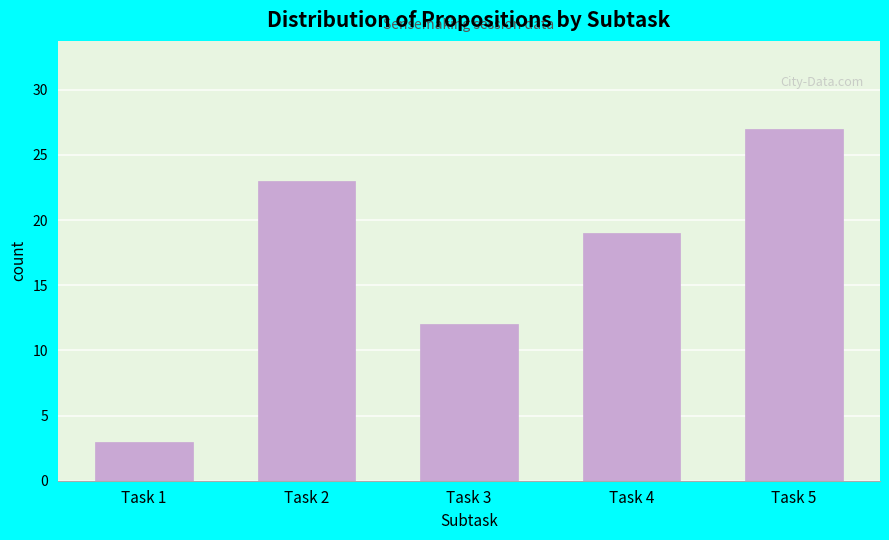

Reading left to right, what are all the values shown in this chart?

Task 1=3	Task 2=23	Task 3=12	Task 4=19	Task 5=27